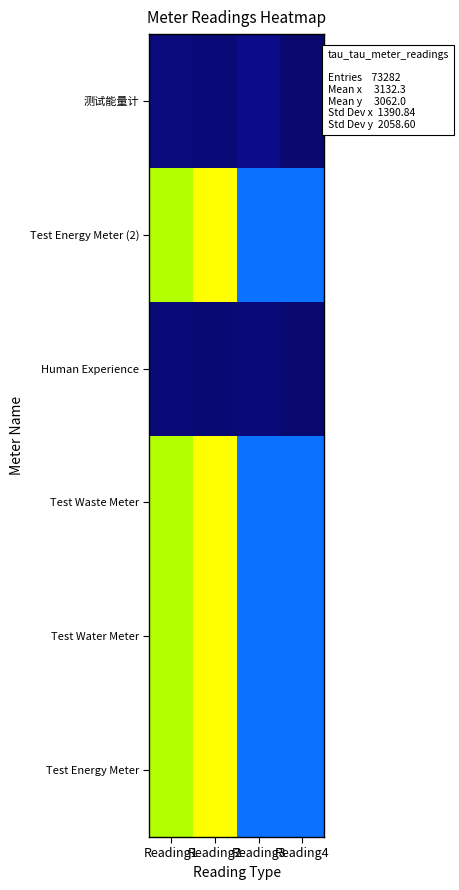

What is the spread (max minus min) of values at Reading1?

5879.0